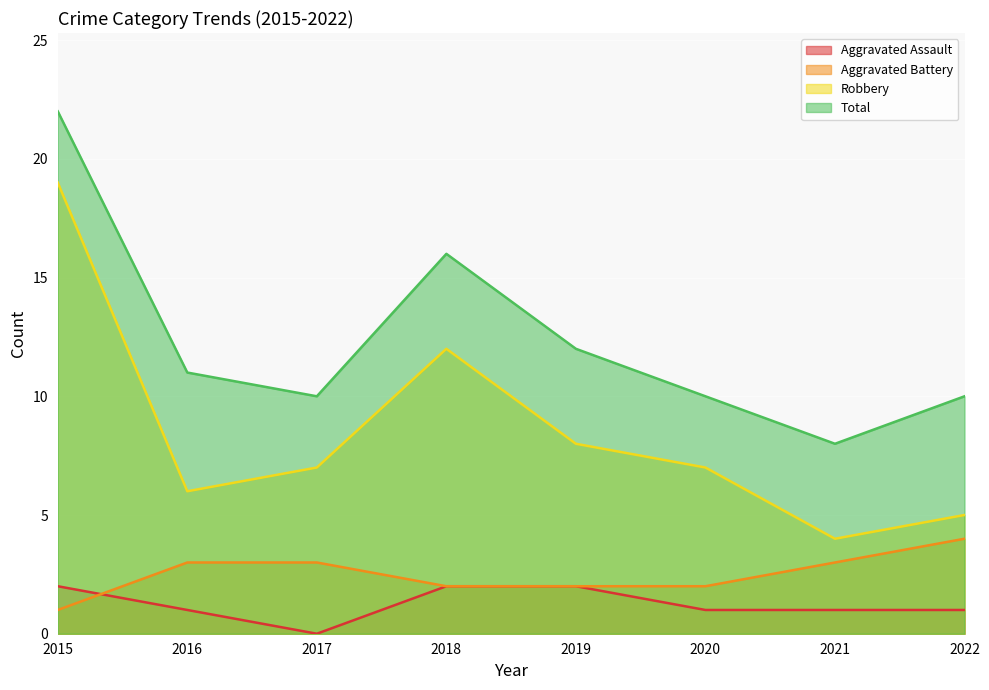

Where is the first local minimum for Robbery?

2016